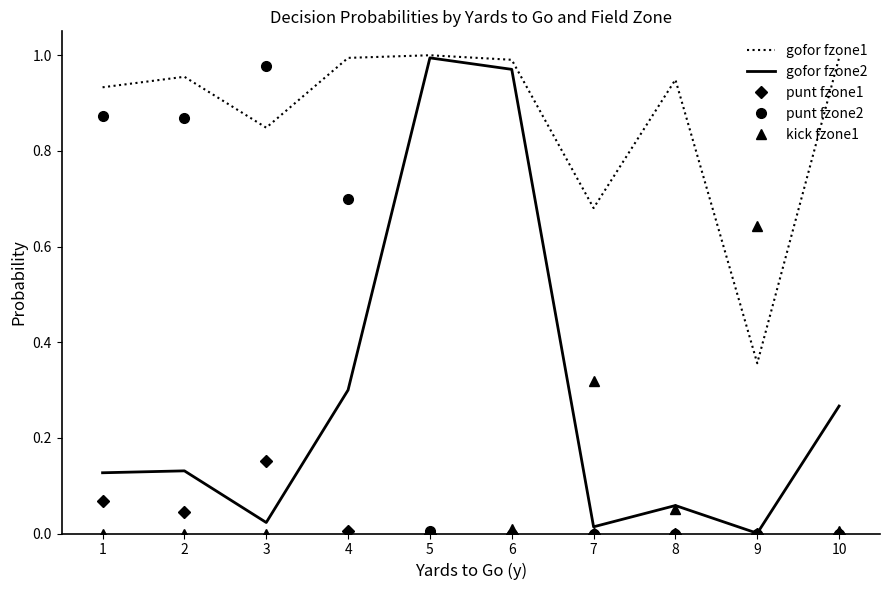

Is it true that punt fzone1 equals 0.1 at 10?

False